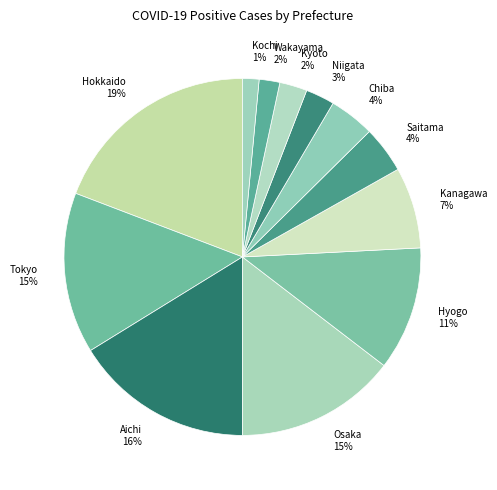

Which category has the biggest portion of the pie?

Hokkaido